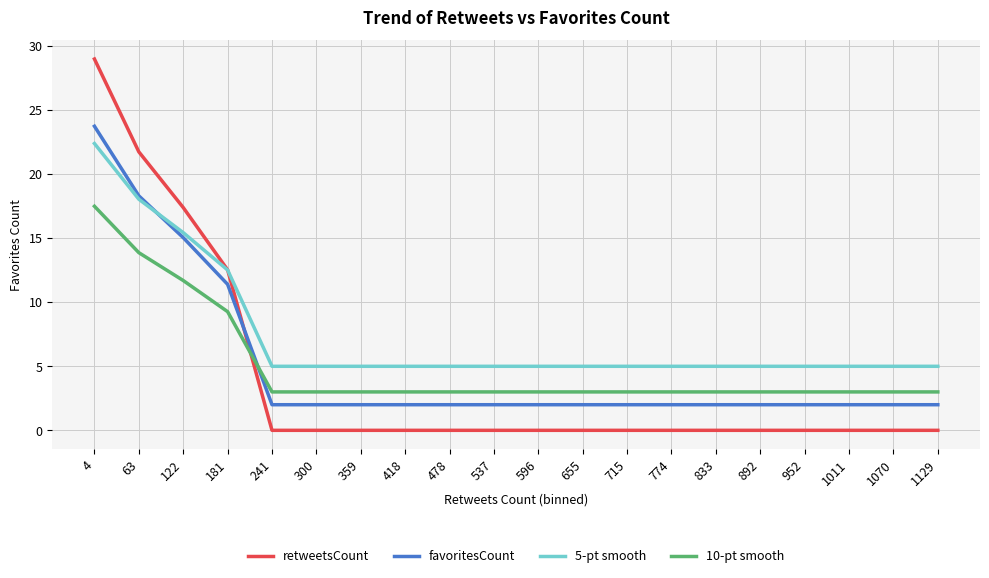

Count the number of categories in the chart.

20